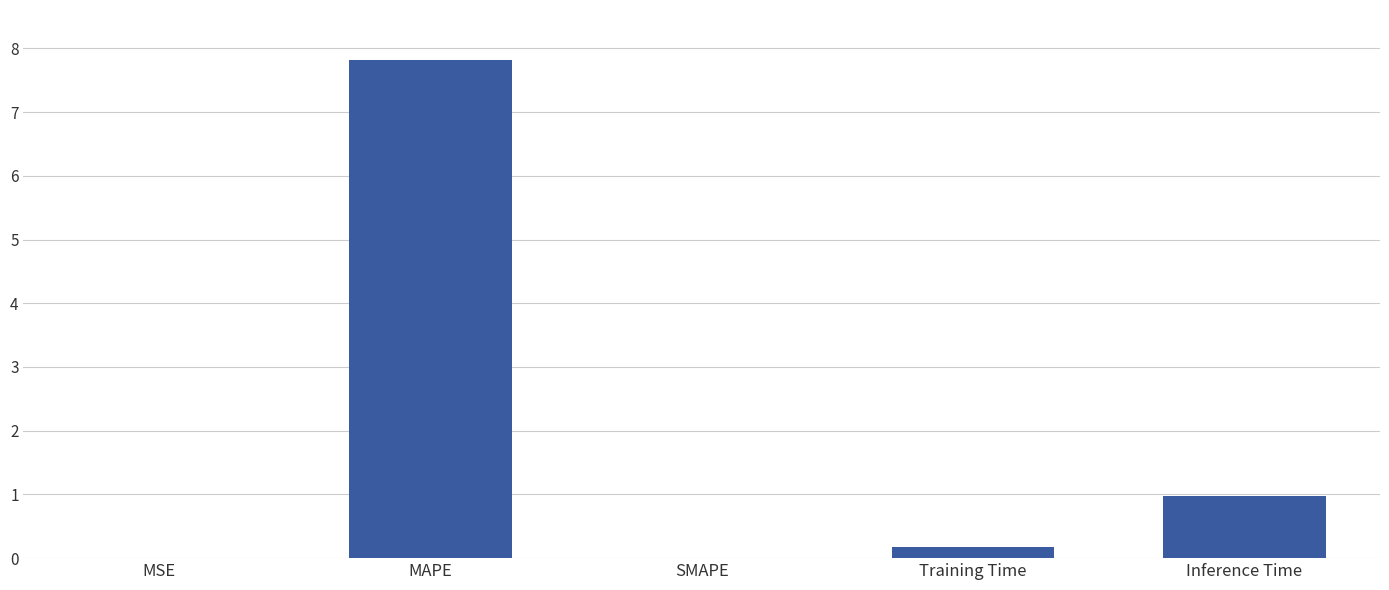

What is the change in value from MAPE to SMAPE?

-7.8